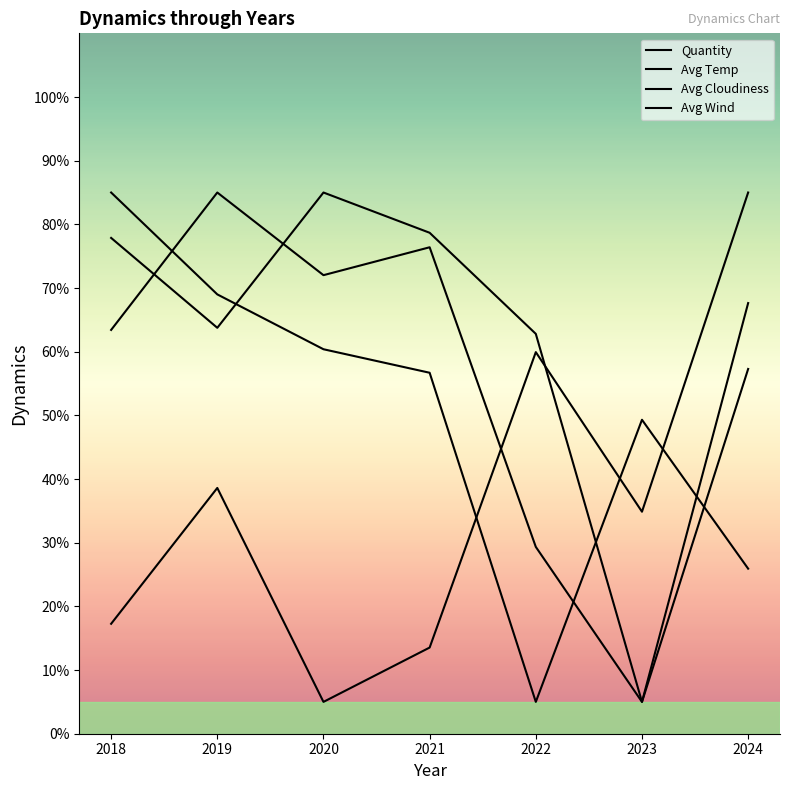

Rank the categories by Avg Temp value from lowest to highest.

2023, 2022, 2018, 2024, 2020, 2021, 2019